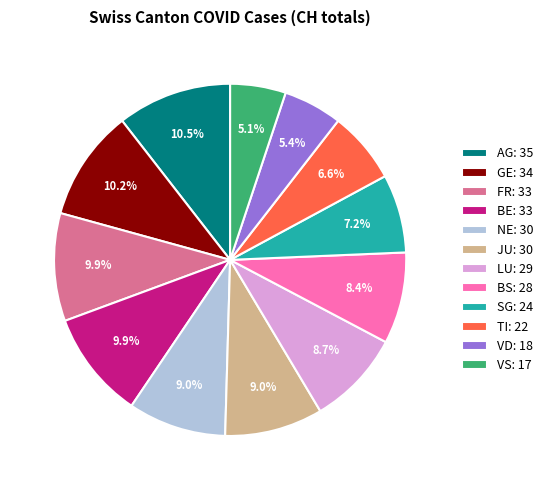

Approximately how many times larger is the value at VS: 17 compared to JU: 30?

0.6